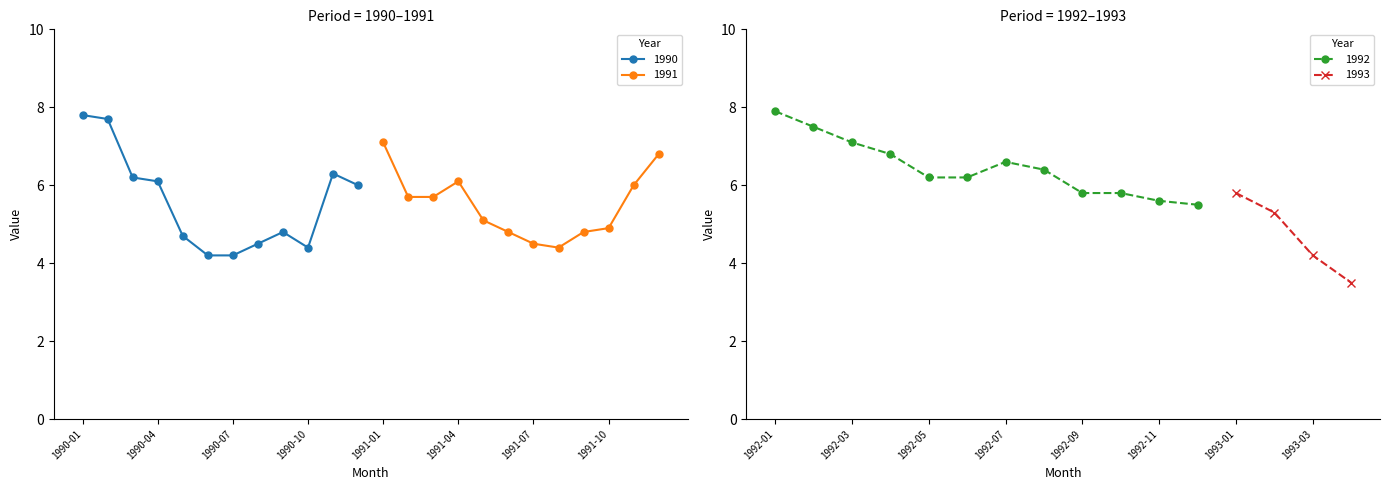

Does the chart have visible grid lines?

No